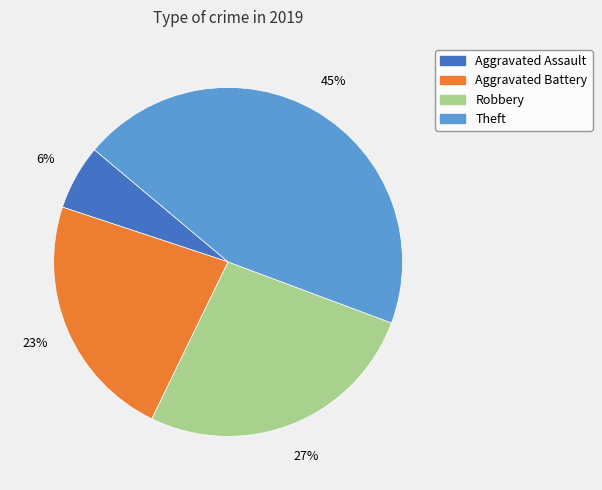

Does Aggravated Assault account for over 50% of the chart?

No